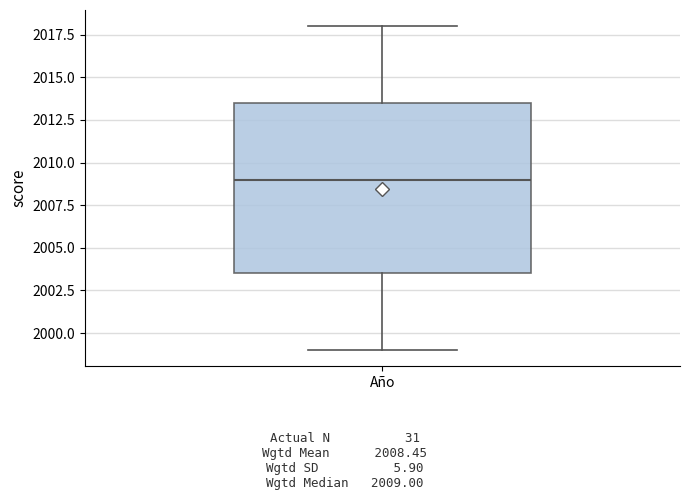

Read this box plot against the y-axis: the position of the median line, the range covered by the box, and the ends of both whiskers. The values are not printed on the chart, so give them approximately, as read against the axis.

median 2009.0, box 2003.5 to 2013.5, whiskers 1999.0 to 2018.0